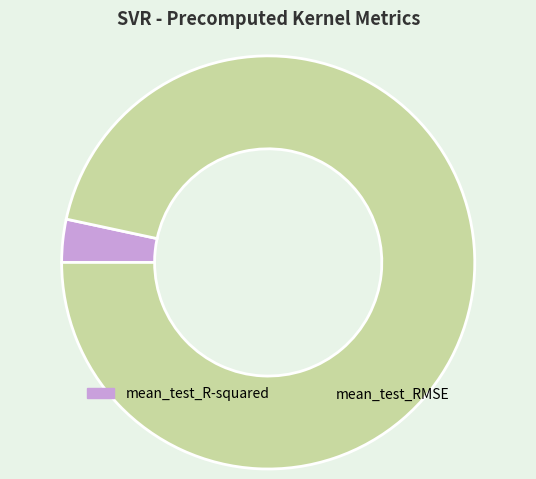

Which category accounts for the majority?

mean_test_RMSE